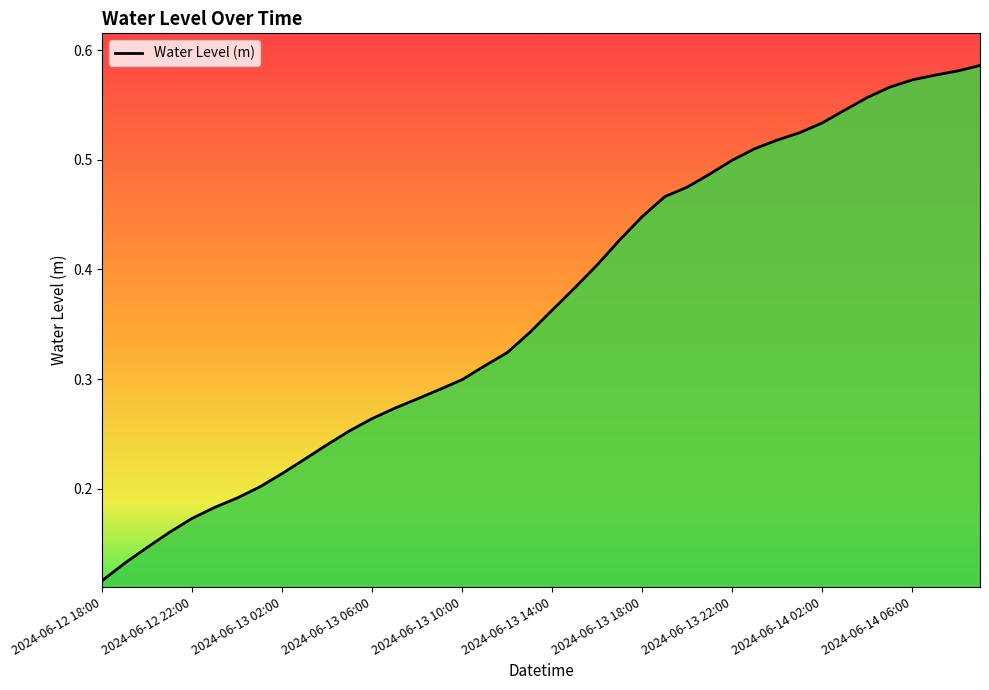

How many lines are shown in the chart?

1